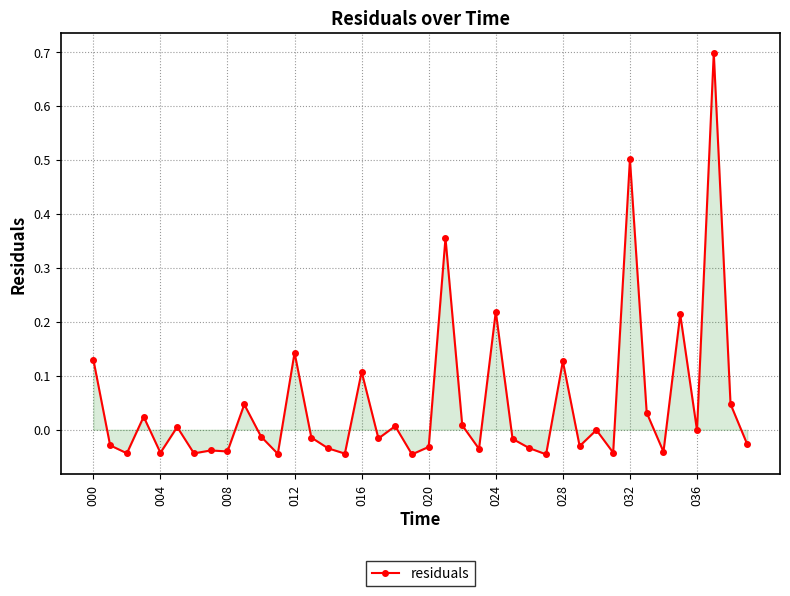

What is the sum of all values?

1.9